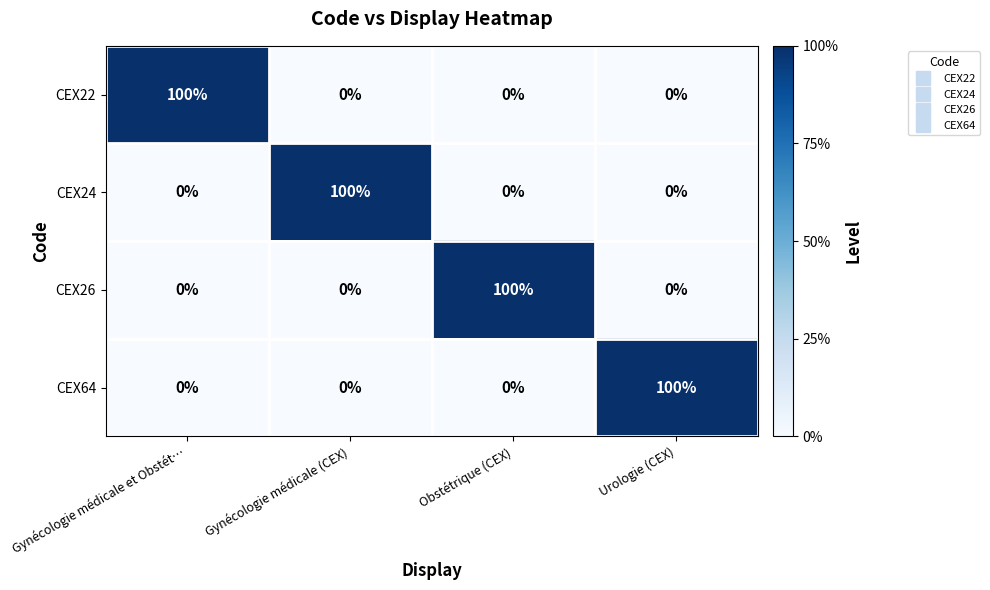

True or false: CEX26 has a value of 100 at Obstétrique (CEX).

True